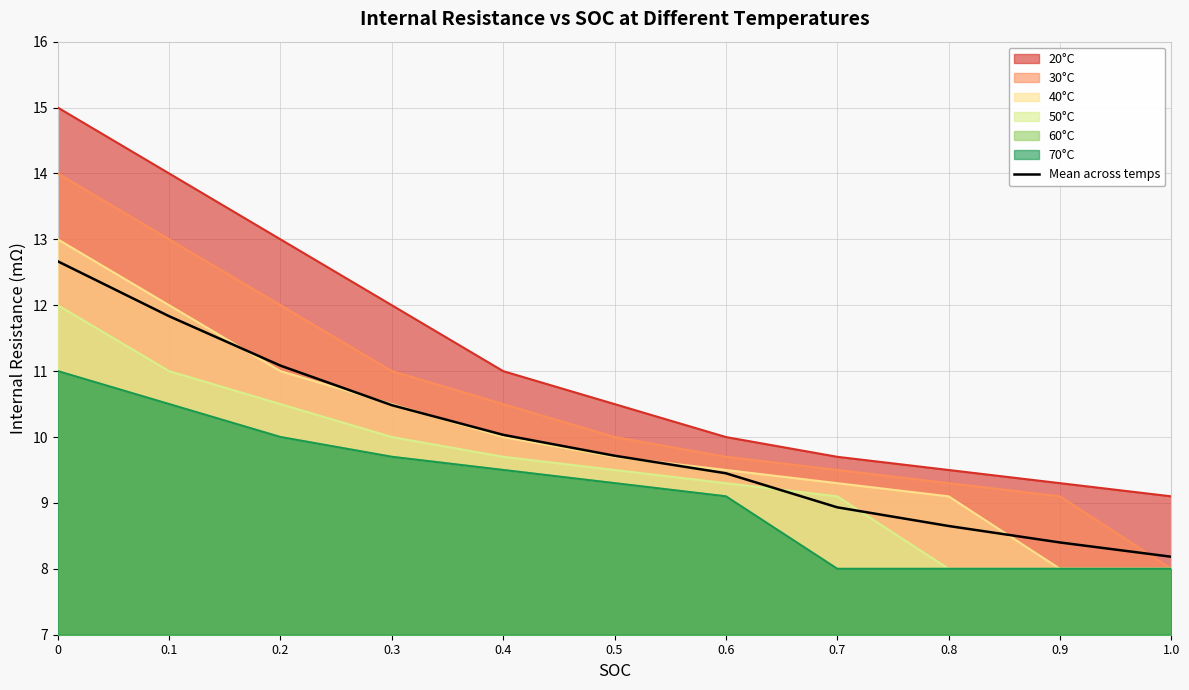

Rank the categories by value from lowest to highest.

1.0, 0.9, 0.8, 0.7, 0.6, 0.5, 0.4, 0.3, 0.2, 0.1, 0